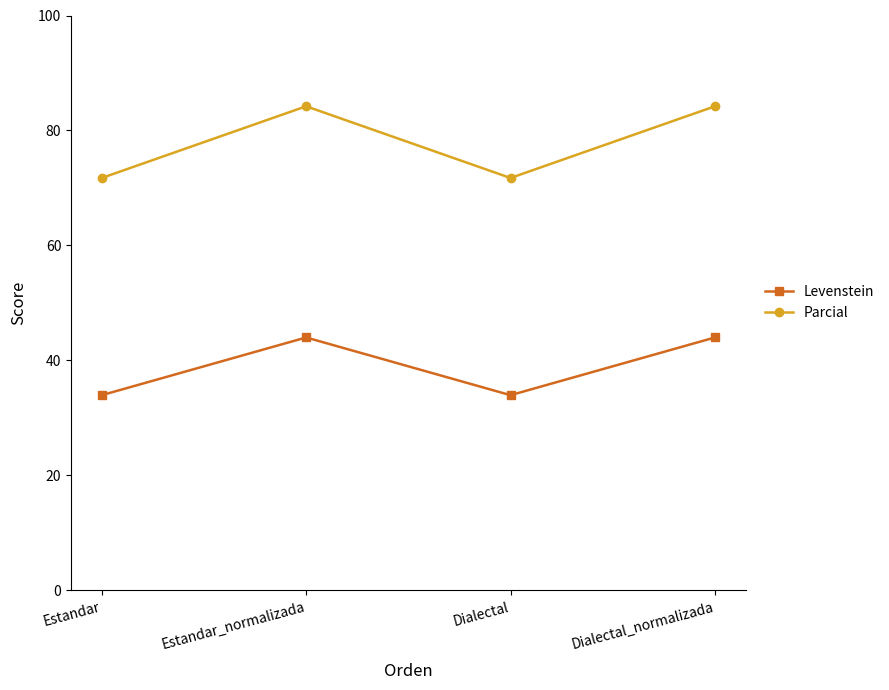

What is the value of the Levenstein point at the 4th from the left?

44.0